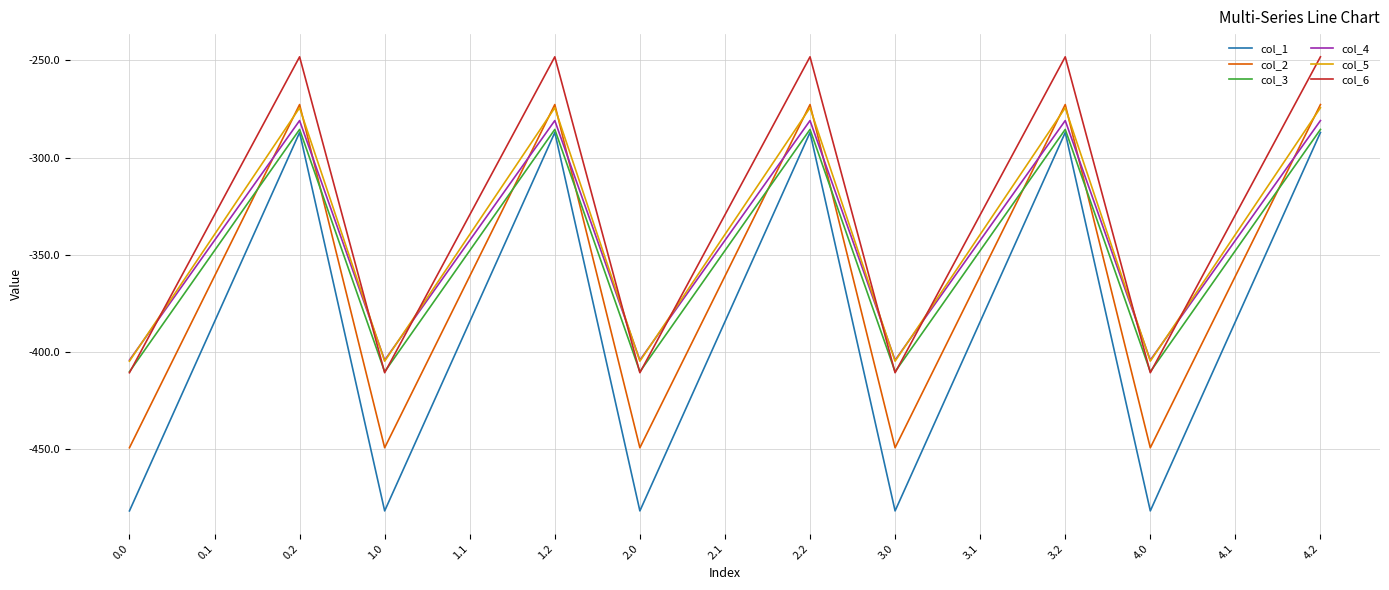

True or false: col_3 has more than 2 interior local peaks.

True